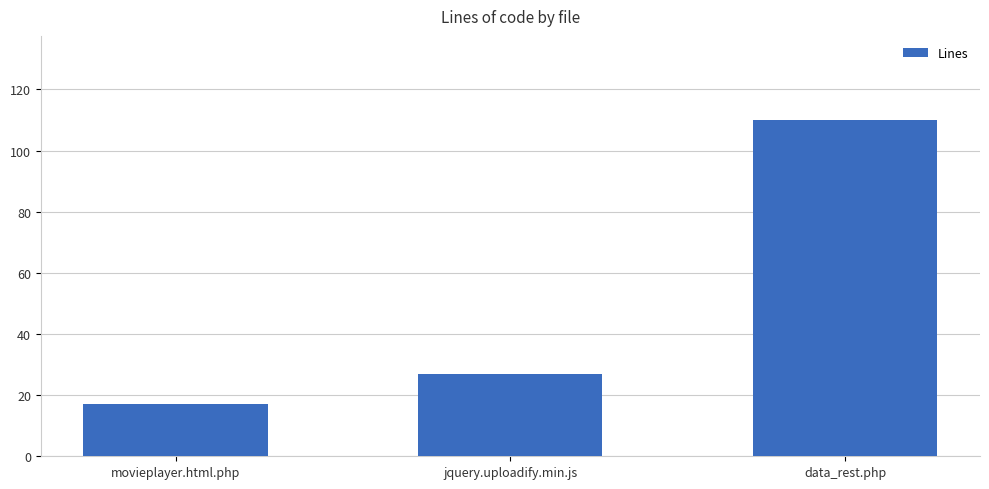

What is the sum of the values at jquery.uploadify.min.js and movieplayer.html.php?

44